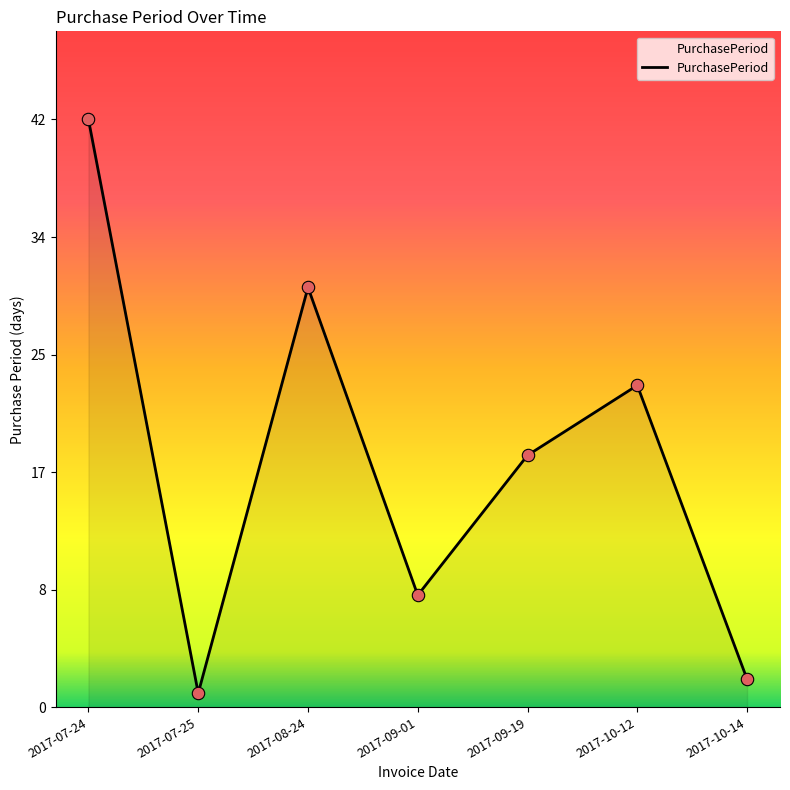

What is the ratio of the value at 2017-07-24 to the value at 2017-09-19?

2.3